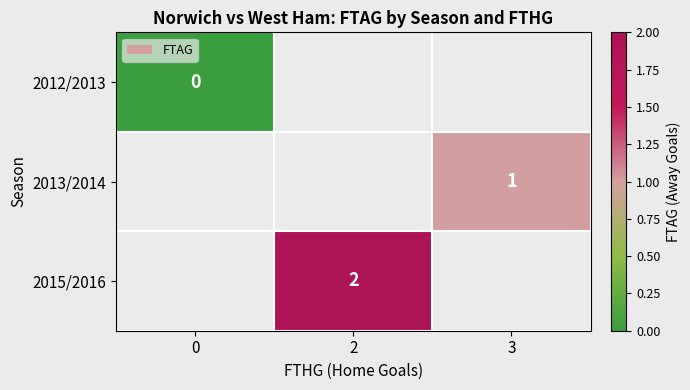

How many data points does each series have?

3